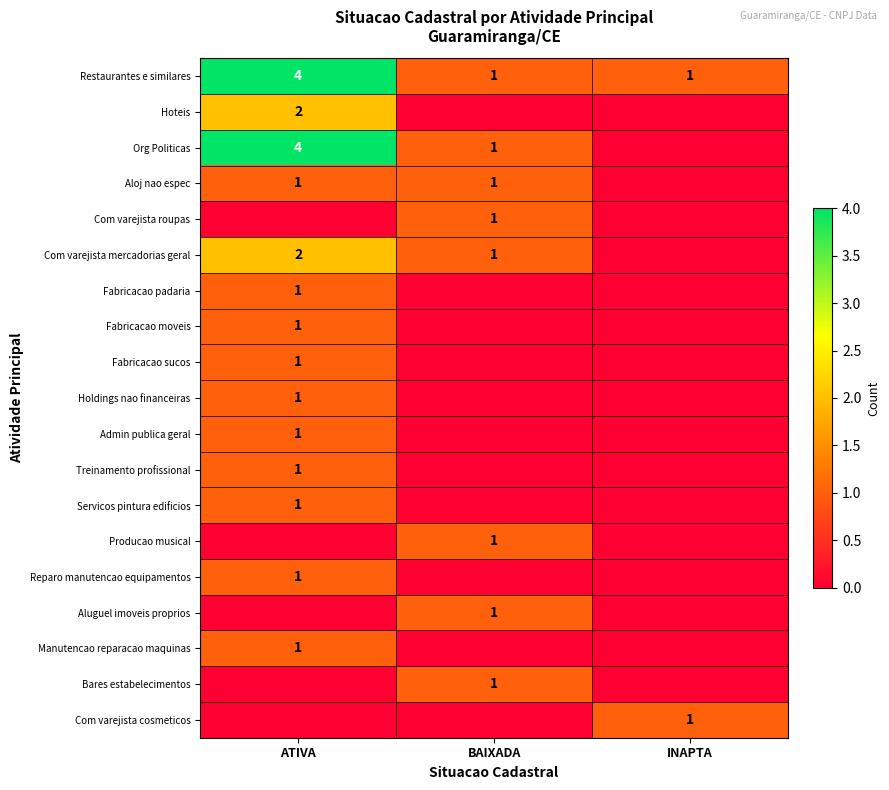

Is it true that Com varejista mercadorias geral equals 3 at ATIVA?

False